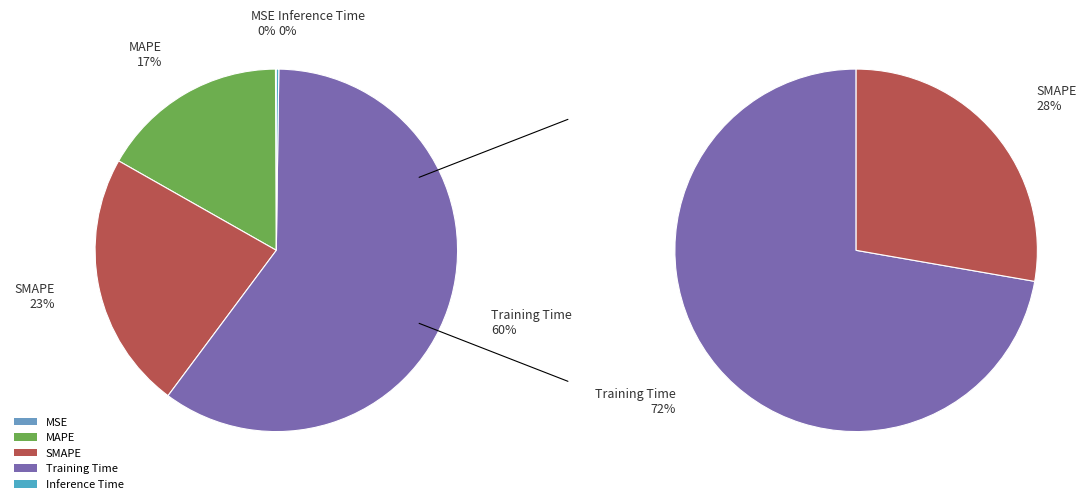

True or false: Training Time accounts for 60% of the total.

True